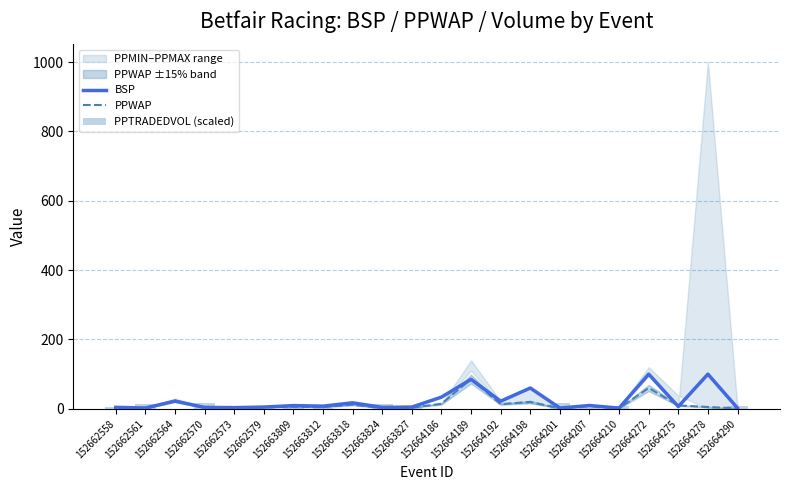

The value of PPTRADEDVOL (scaled) at 152664275 is 0.2. True or false?

True